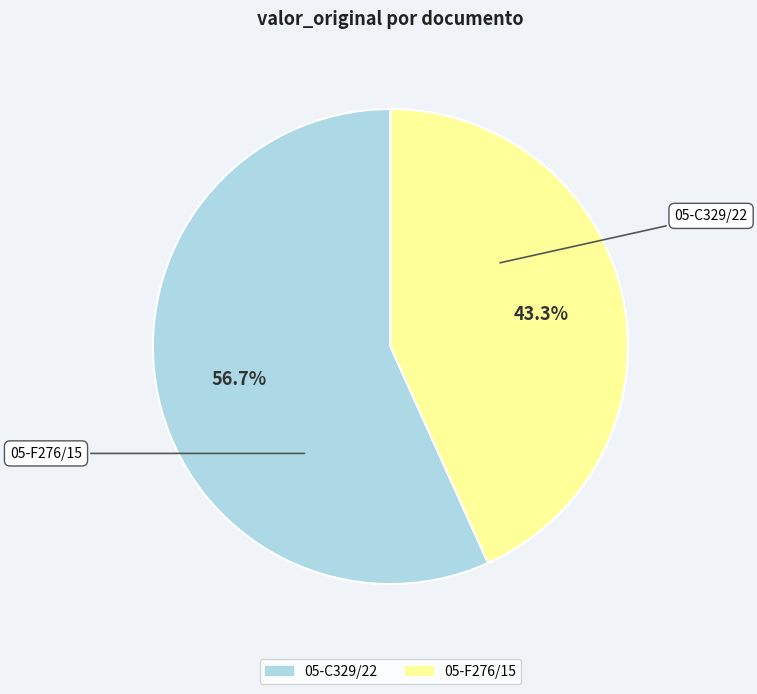

Approximately how many times larger is the value at 05-C329/22 compared to 05-F276/15?

1.3